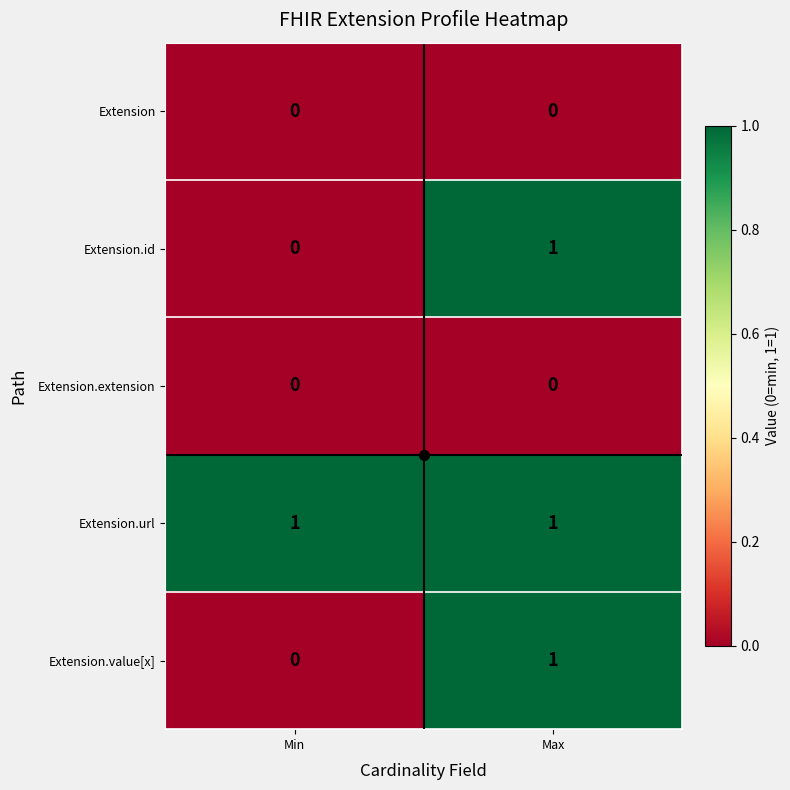

Which series has the largest total across all categories?

Extension.url